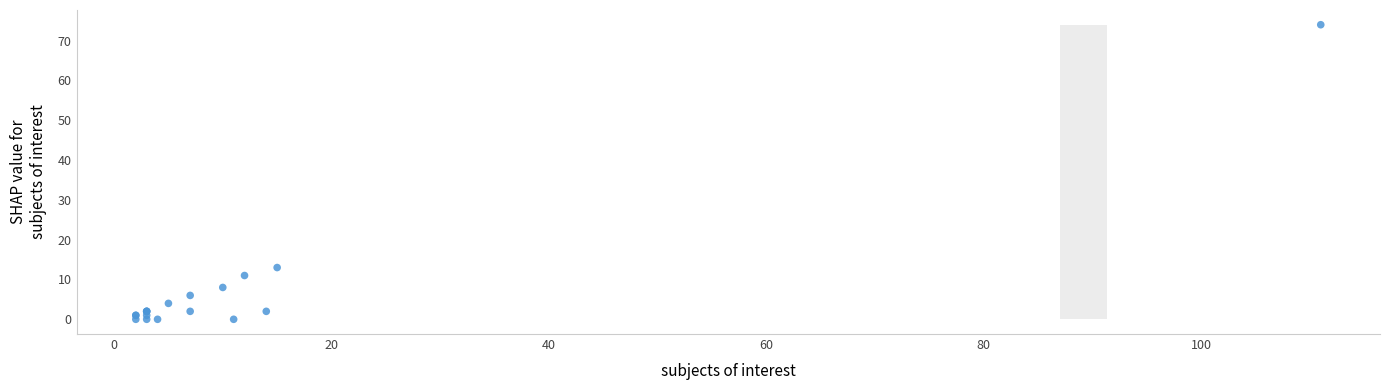

What Y value in the scatter plot is closest to 37?

13